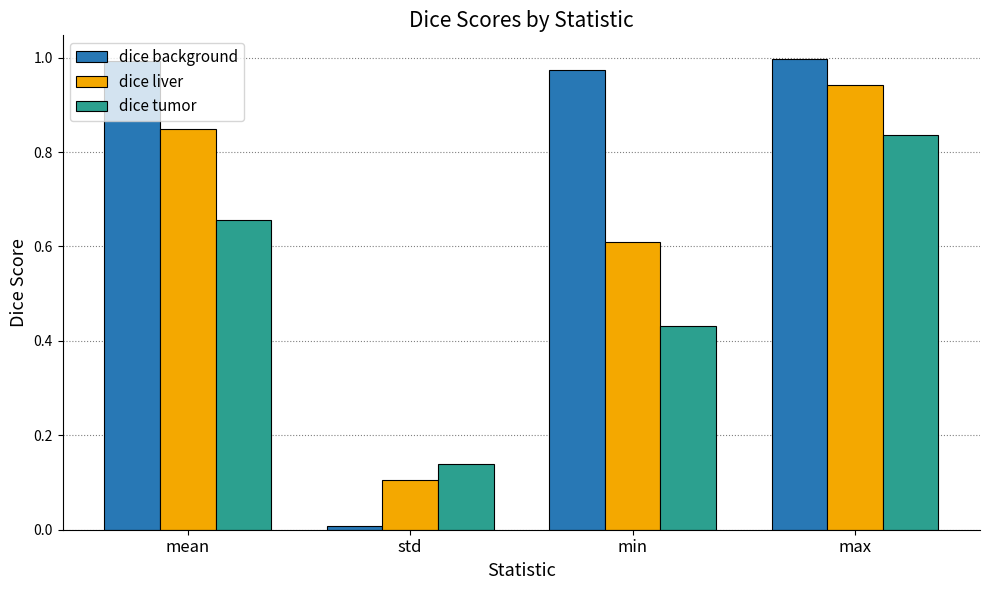

Which series changed the most between mean and std?

dice background